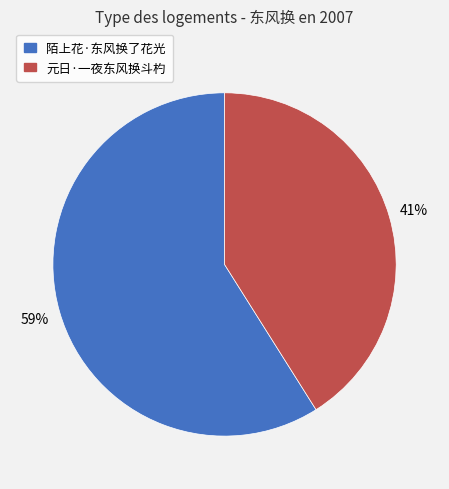

Which has a higher value, 陌上花·东风换了花光 or 元日·一夜东风换斗杓?

陌上花·东风换了花光